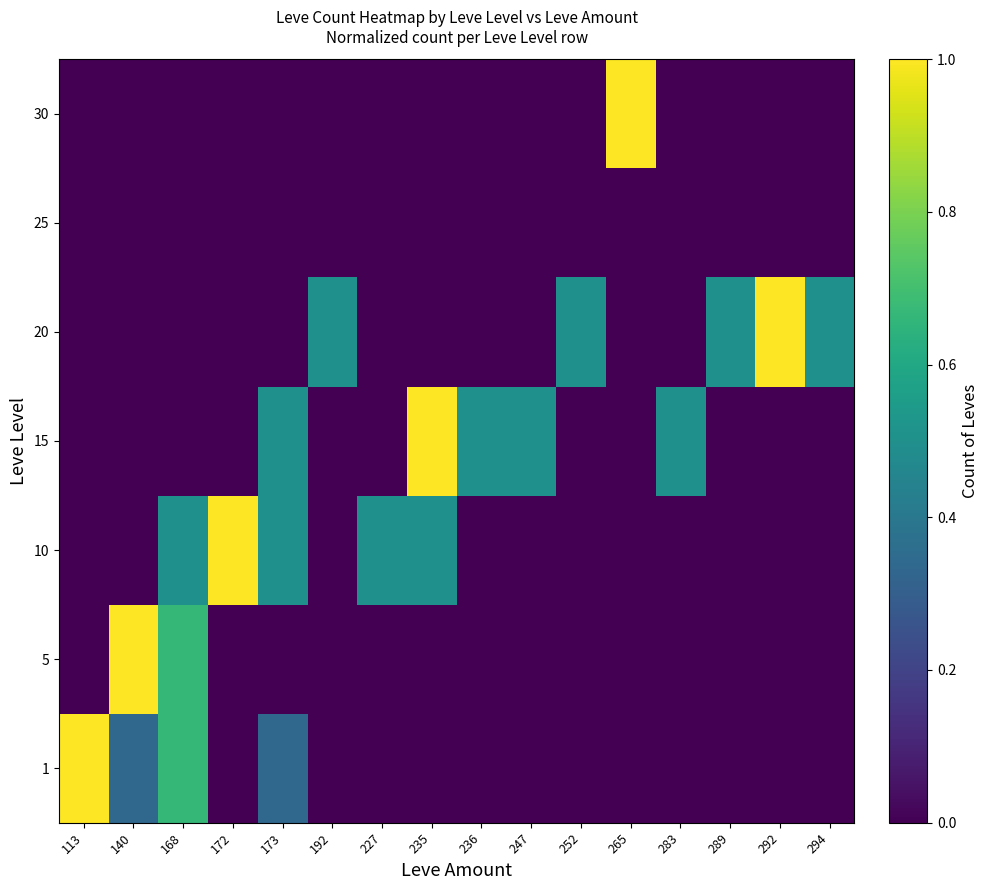

Which has a higher value, 192 or 113?

113